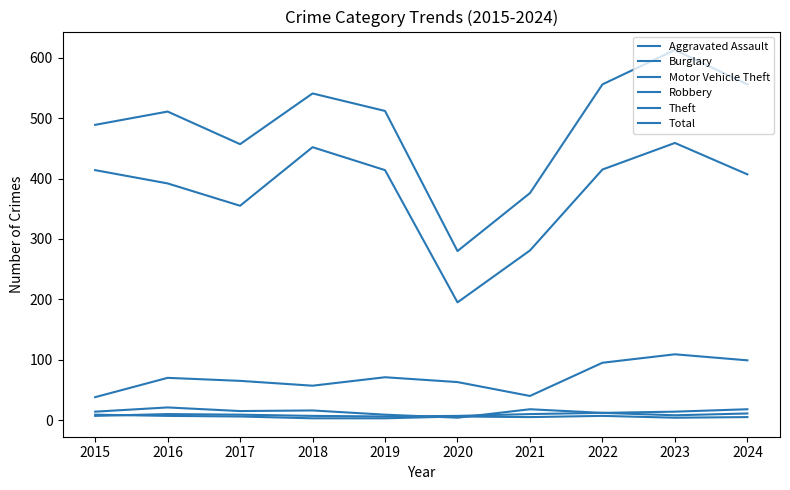

What is the average value of the Theft series?

378